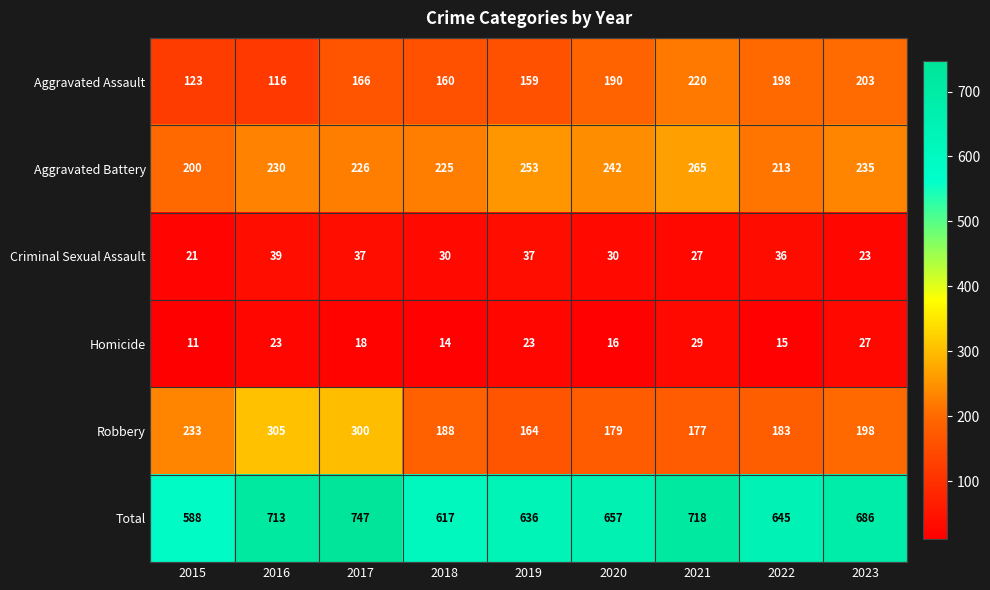

How many series are shown in this chart?

6